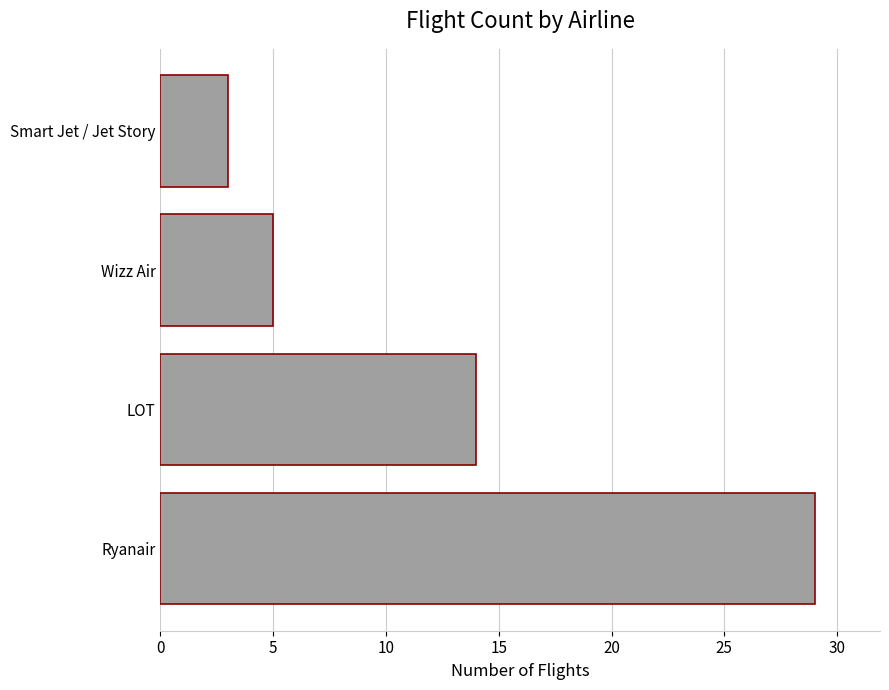

The chart shows a value of 14 at LOT. True or false?

True